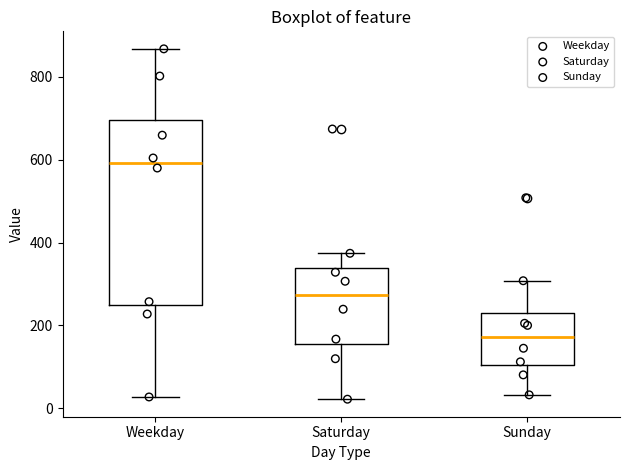

Reading left to right, transcribe this box plot: for each box, give where its median line is, the range the box spans, and where its two whiskers end, as read against the y-axis. The values are not printed on the chart, so give them approximately, as read against the axis.

Weekday: median 600, box 240 to 700, whiskers 20 to 860
Saturday: median 280, box 160 to 340, whiskers 20 to 380
Sunday: median 180, box 100 to 240, whiskers 40 to 300